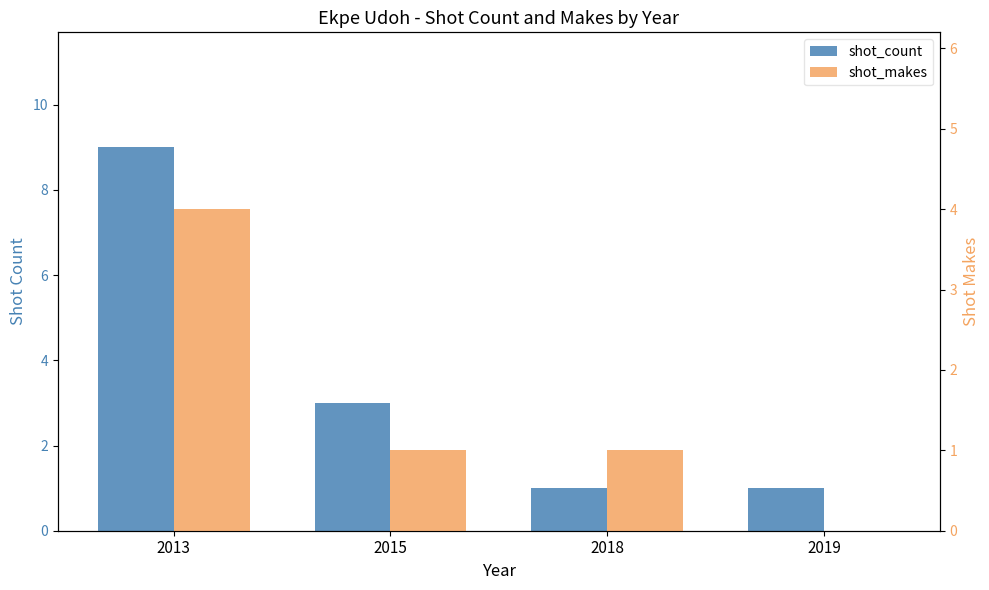

Where does the shot_makes series first go above 1?

2013